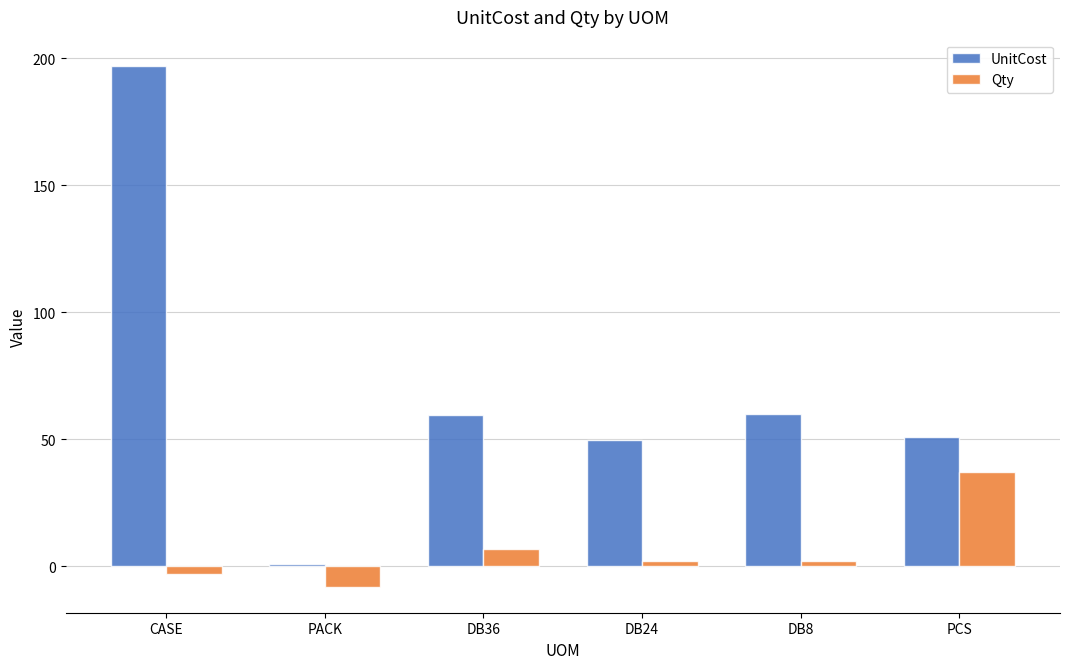

What is the label of the 6th bar from the left?

PCS